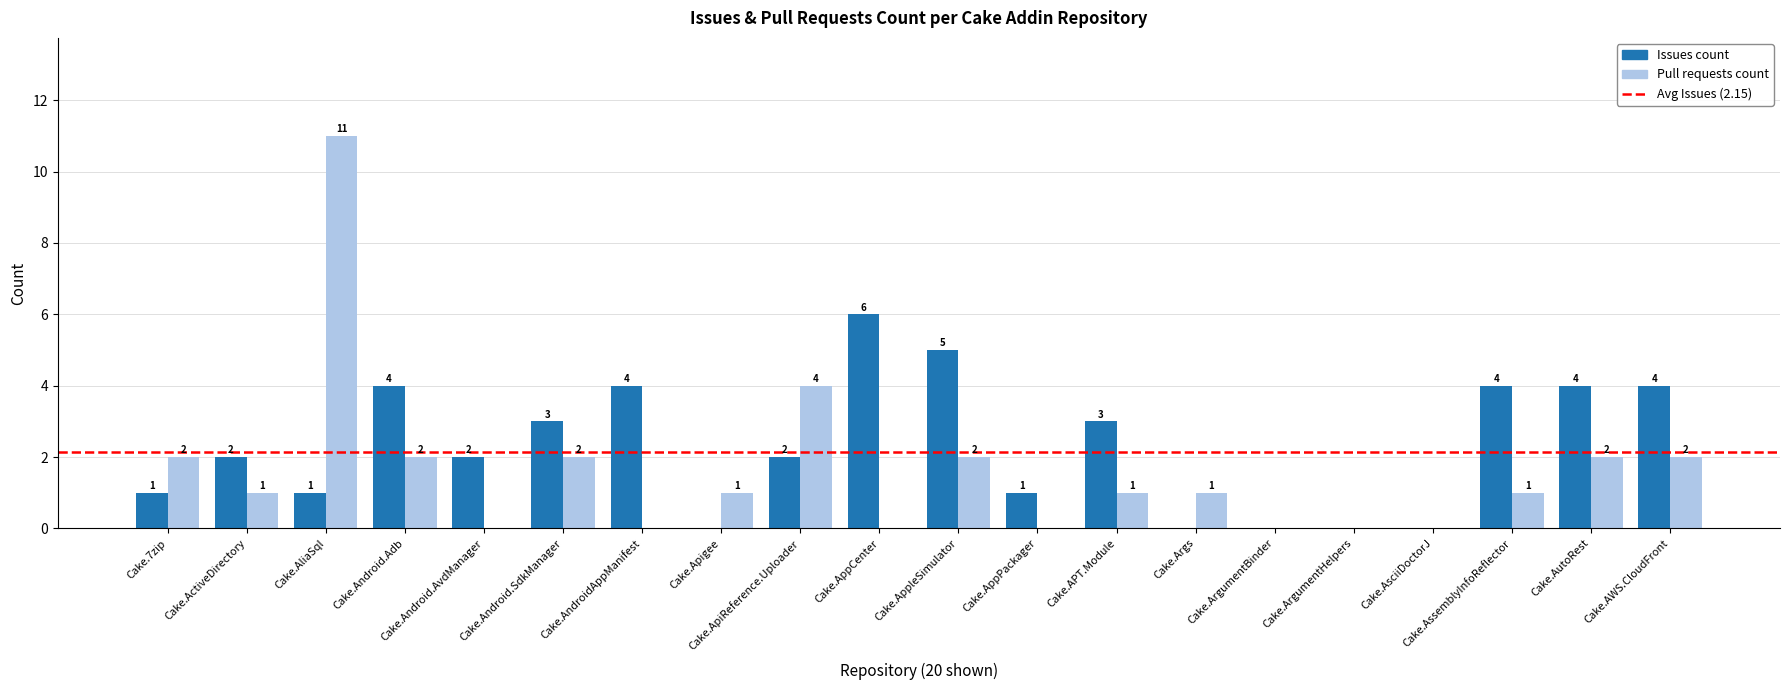

How many values in Pull requests count are above zero?

13